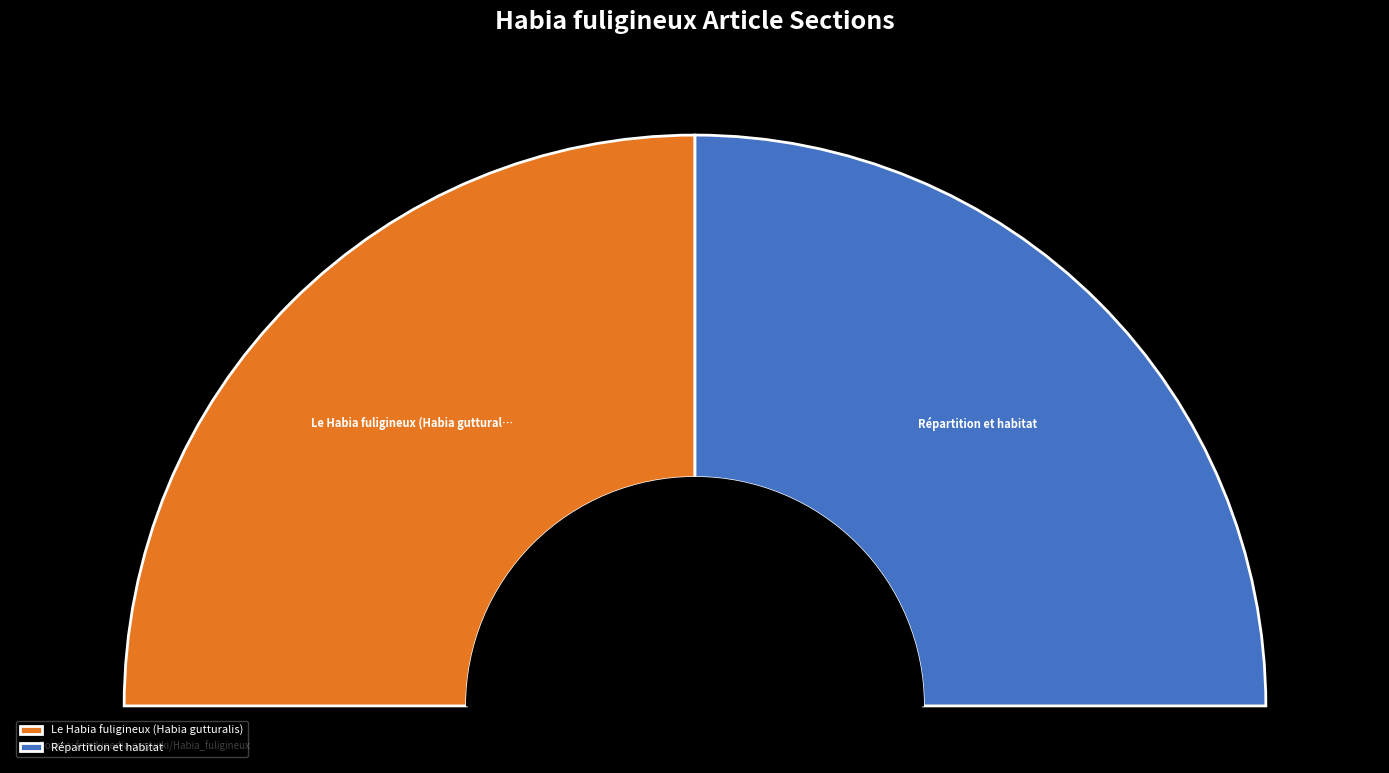

To the nearest percent, what is the combined percentage of Répartition et habitat and Le Habia fuligineux (Habia gutturalis)?

100%